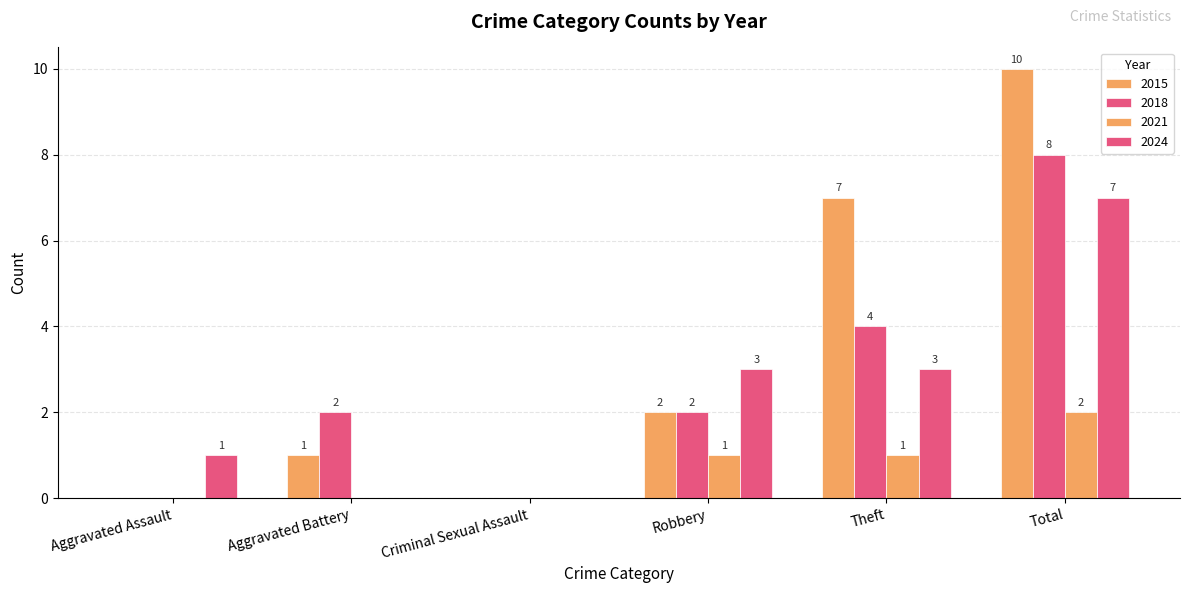

How many values in 2018 are above zero?

4